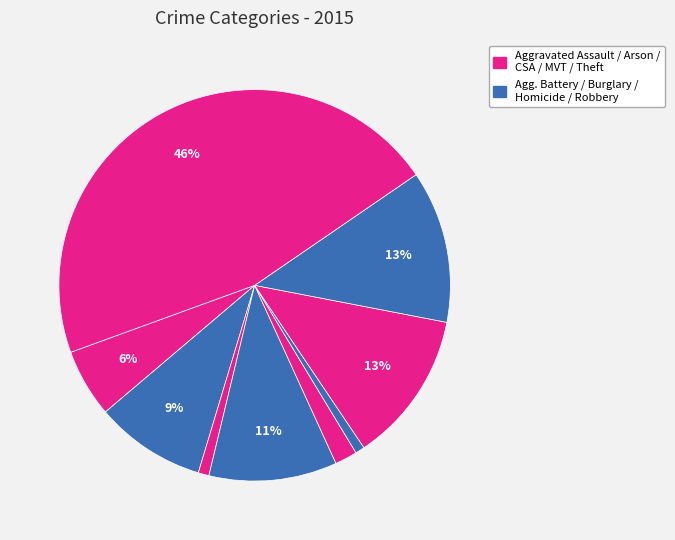

How many slices are in this pie chart?

9